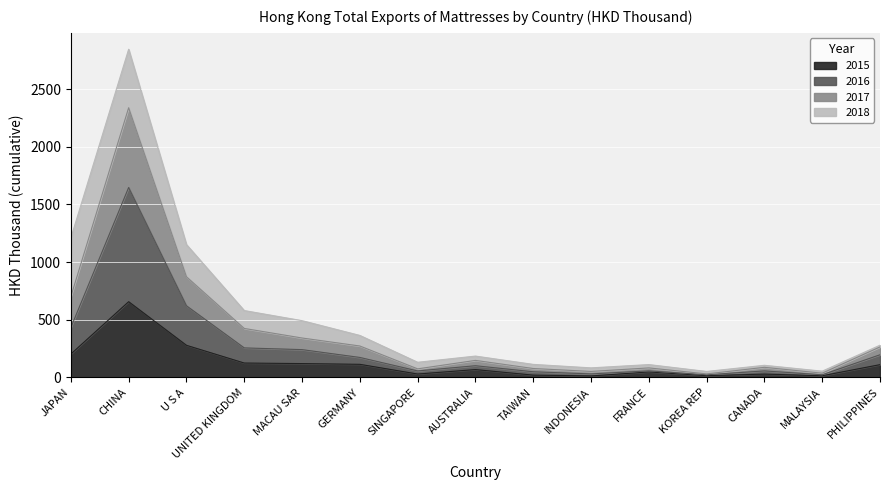

At which label does 201612 reach its peak?

CHINA